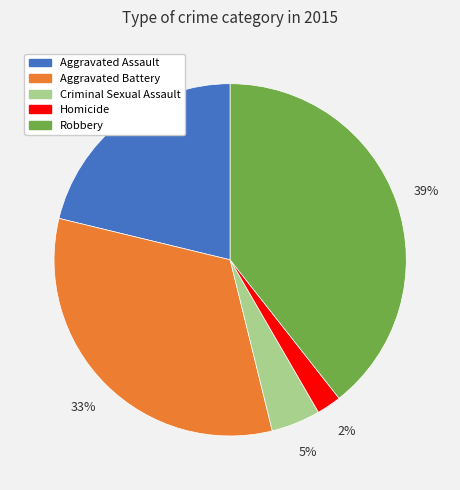

Combined, do Robbery and Aggravated Assault account for over 50%?

Yes